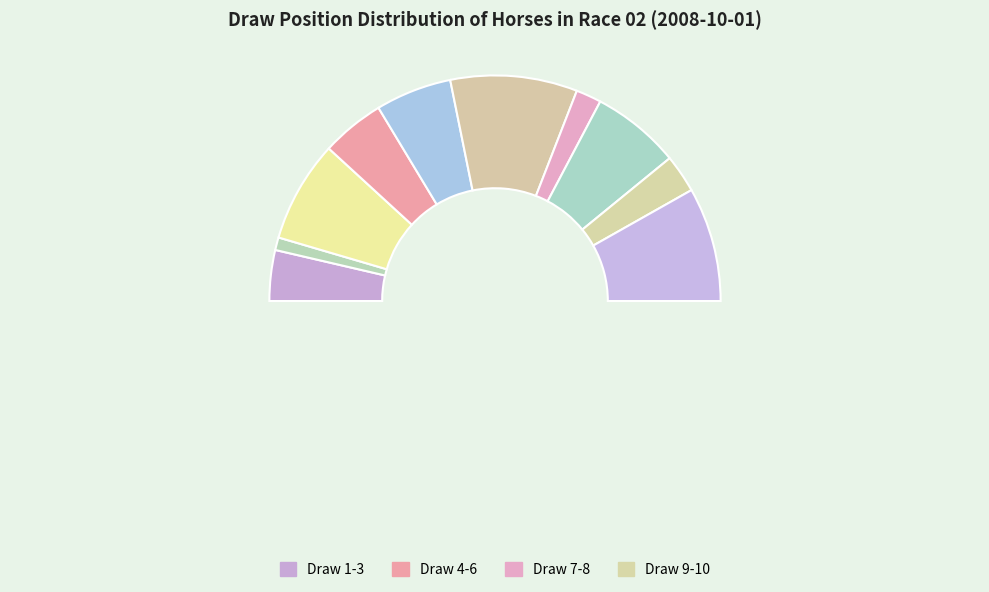

What is the largest slice in the pie chart?

10